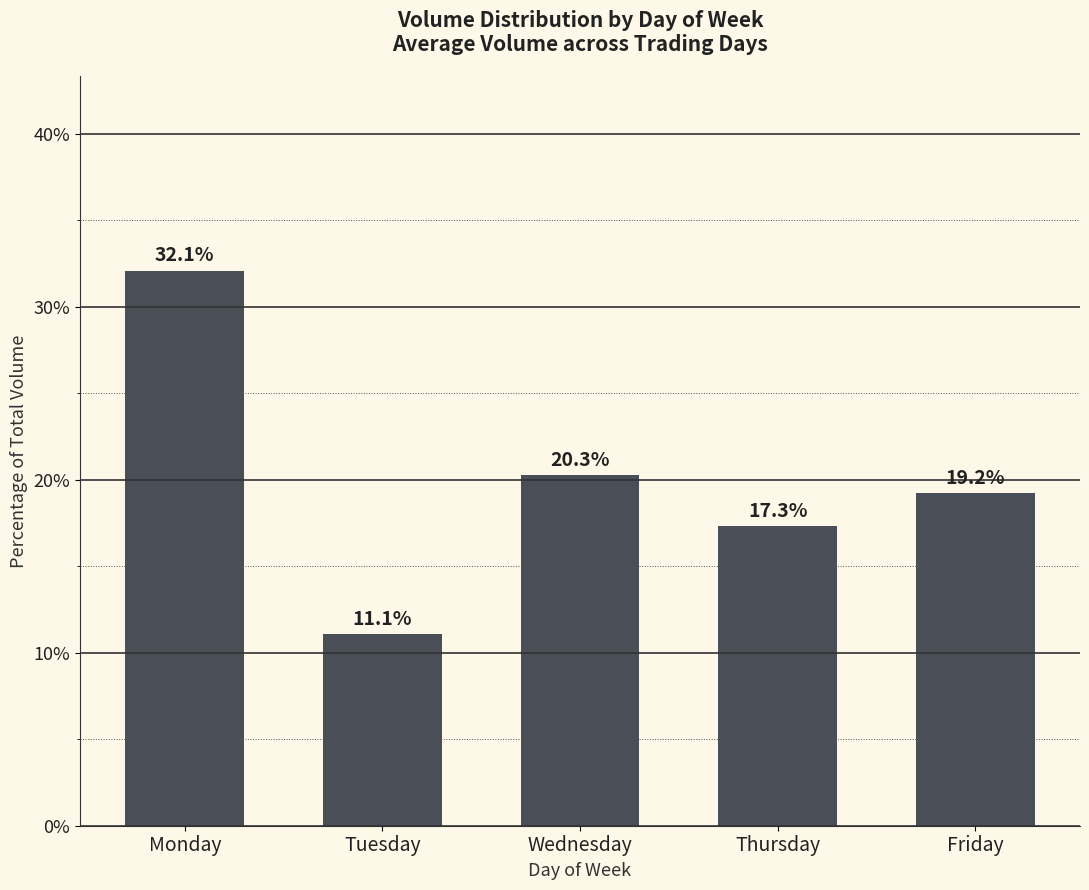

List the labels in order of value, largest first.

Monday, Wednesday, Friday, Thursday, Tuesday